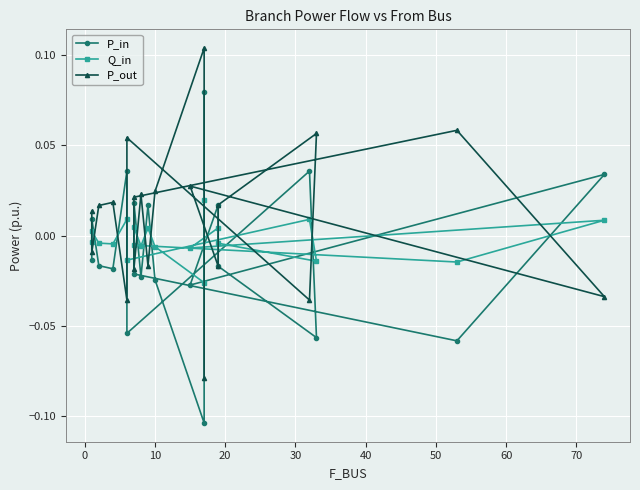

What is the smallest value displayed?

-0.1